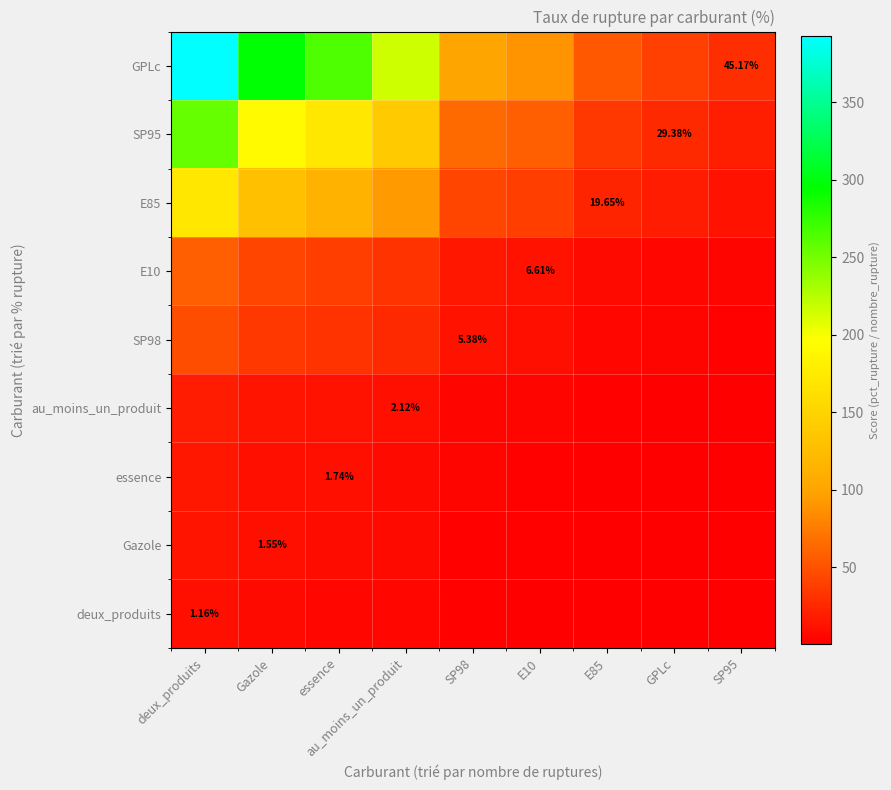

Rank the series by their maximum value, from highest to lowest.

GPLc, SP95, E85, E10, SP98, au_moins_un_produit, essence, Gazole, deux_produits